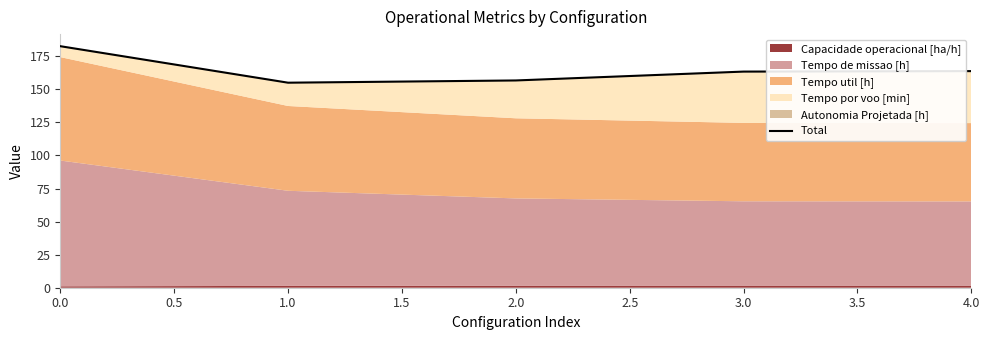

What is the greatest value displayed?

182.7